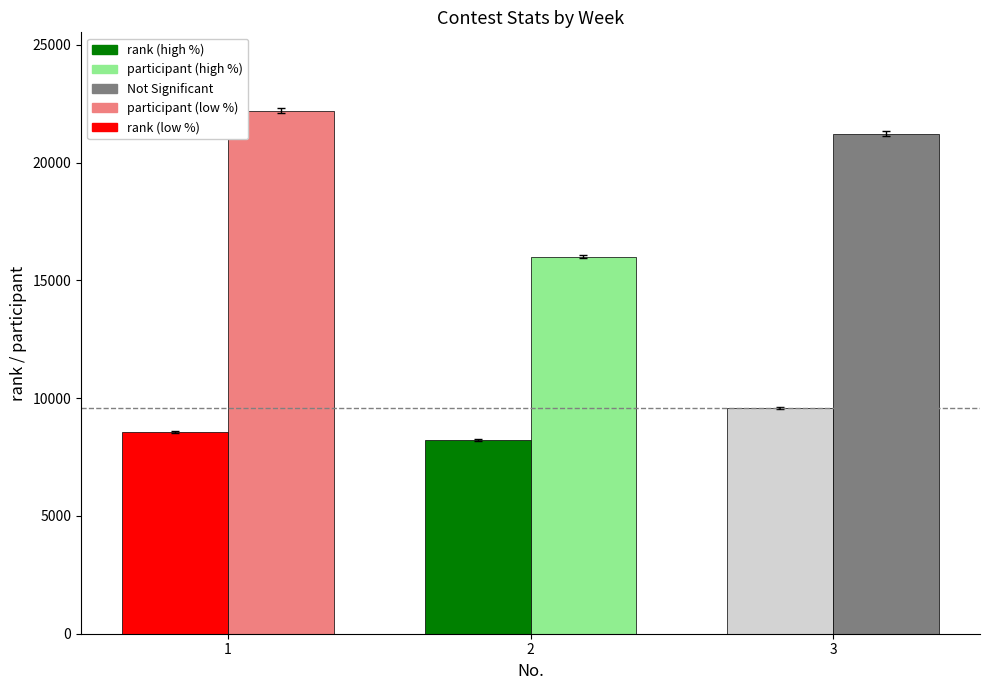

Count the number of data series in this chart.

2